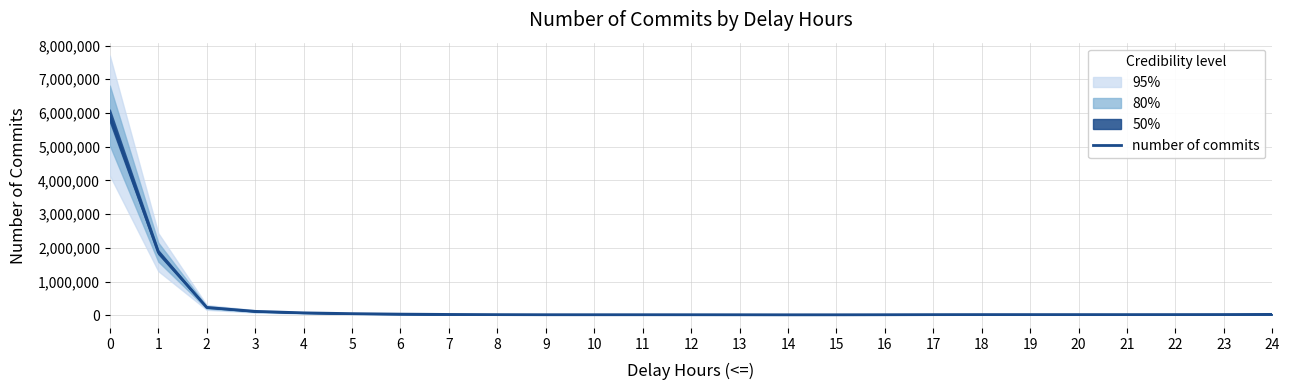

The chart shows a value of 46606 at 23. True or false?

False